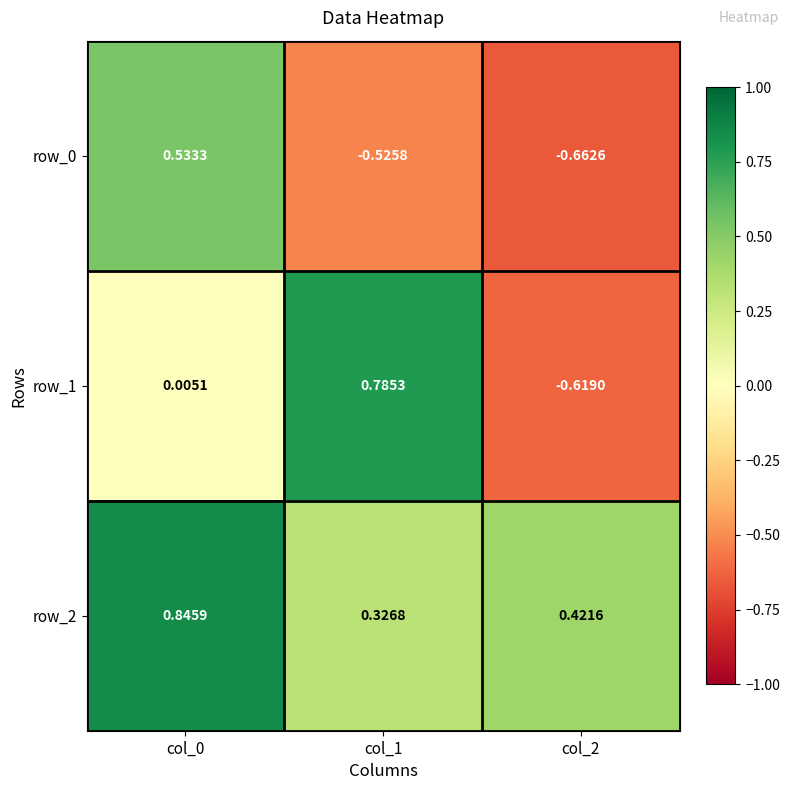

What is the difference between the maximum and second lowest values in the row_0 series?

1.1